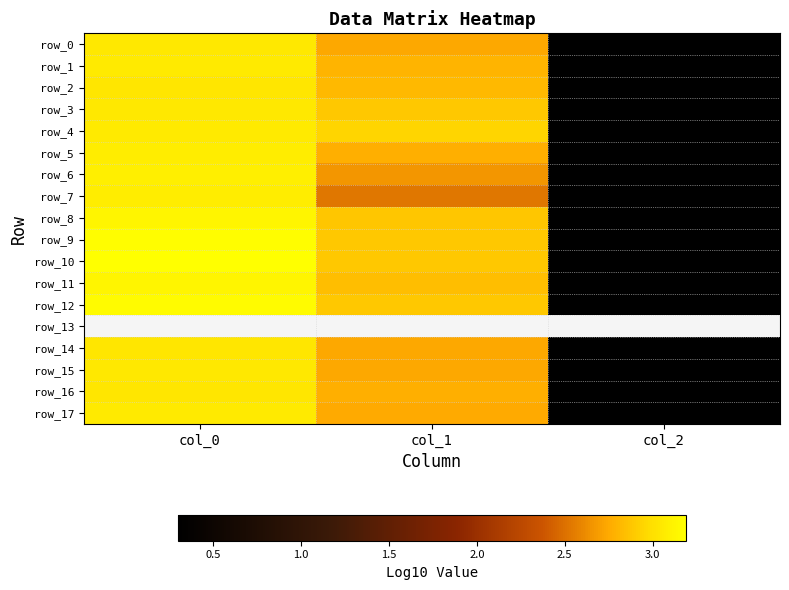

Between col_0 and col_1, which series saw the biggest shift?

row_7